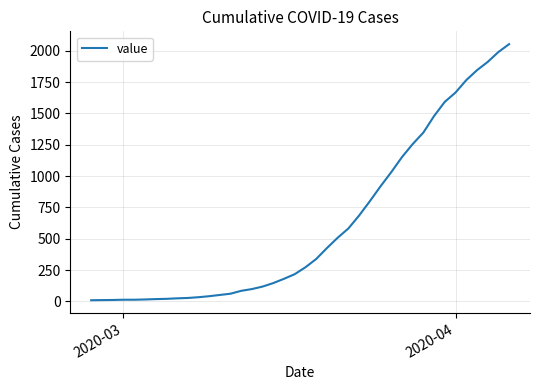

What is the greatest value displayed?

2052